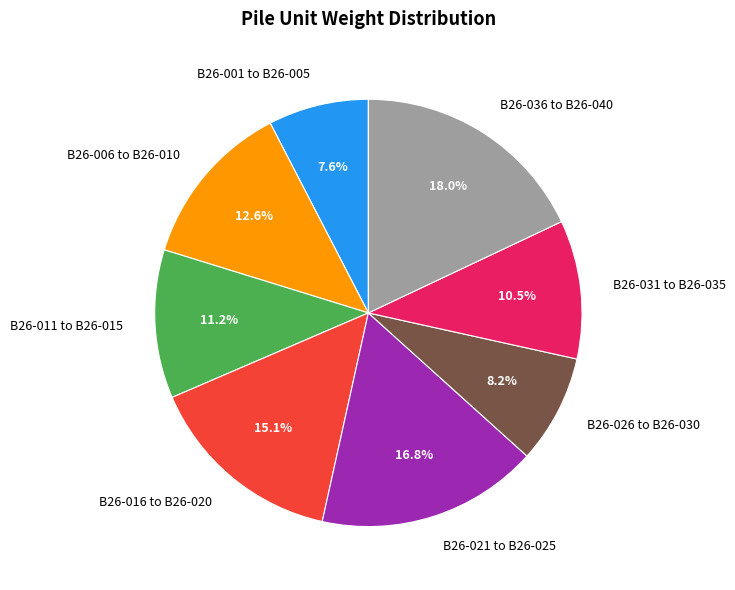

Count the number of slices in the pie.

8